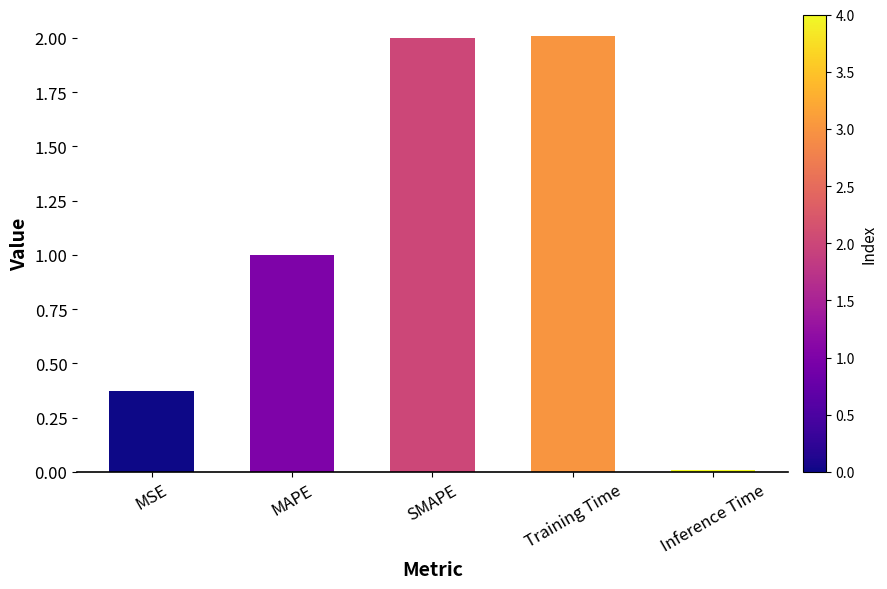

What is the value of the 3rd bar from the left?

2.0